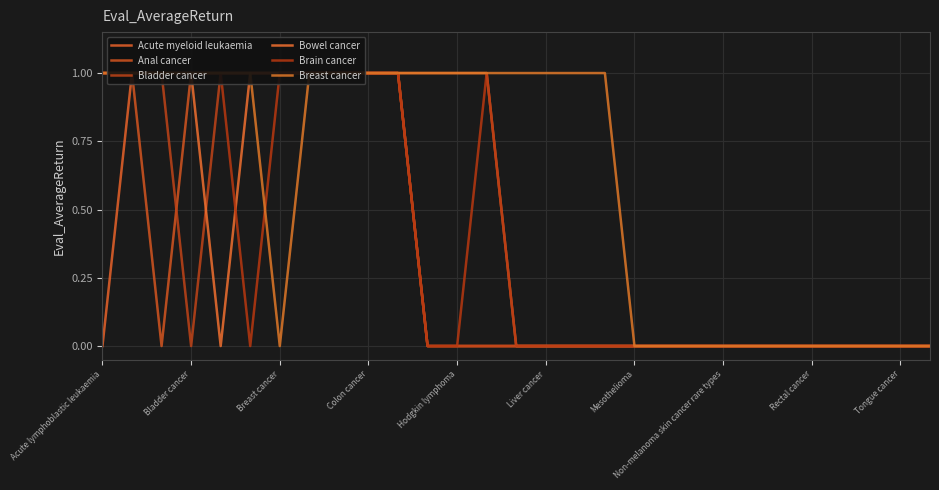

At which category is the sum across all series the highest?

Bladder cancer